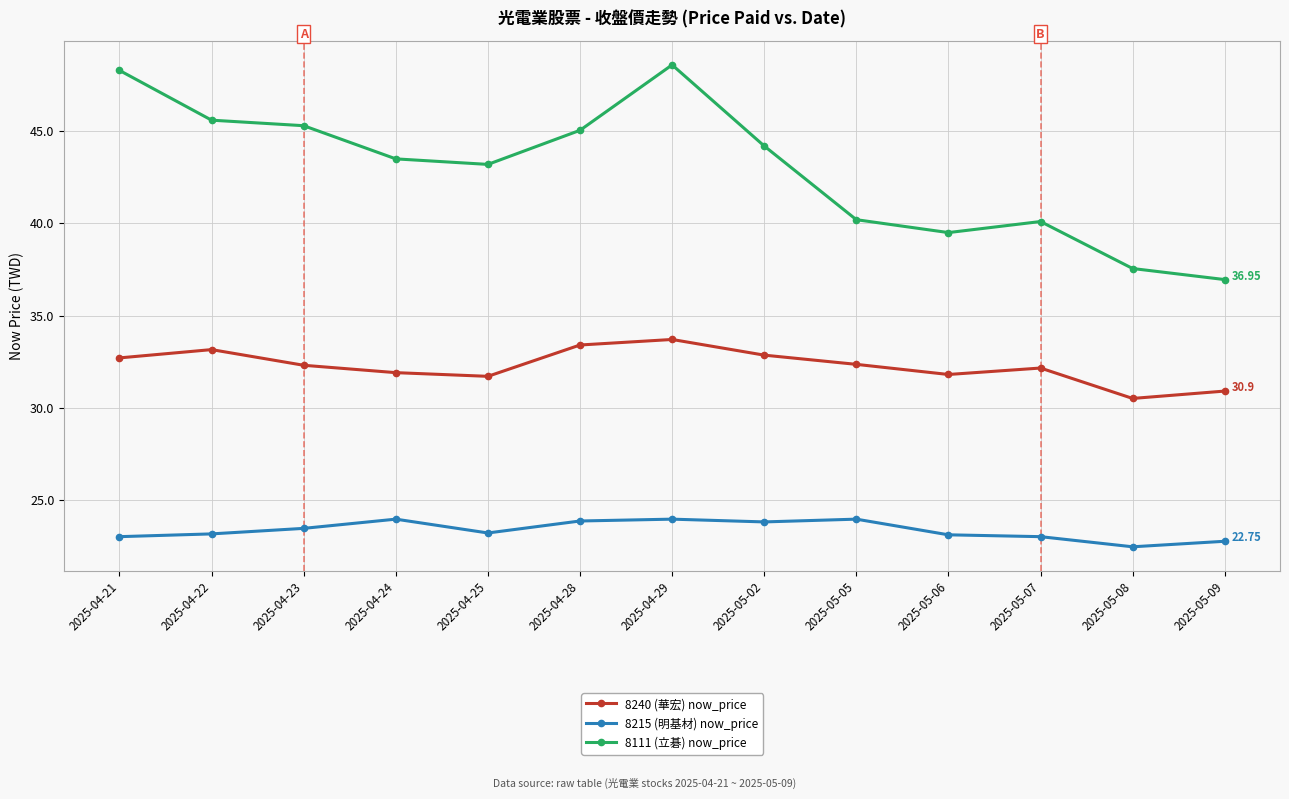

List the series in order of their peak value, highest first.

8111 (立碁) now_price, 8240 (華宏) now_price, 8215 (明基材) now_price